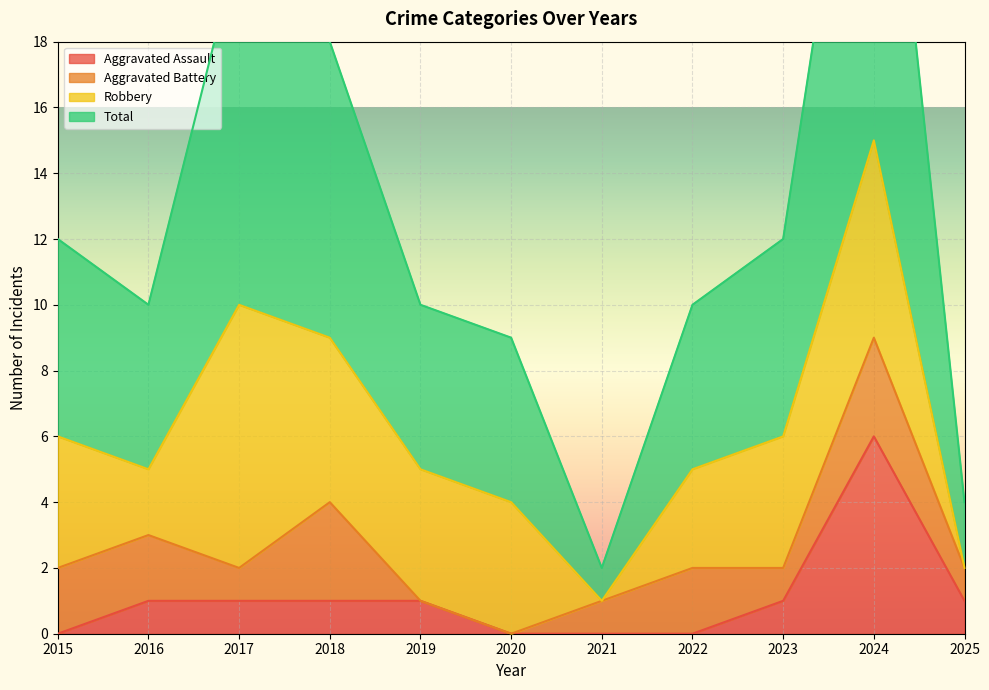

The Aggravated Assault series shows 4 at 2021. True or false?

False